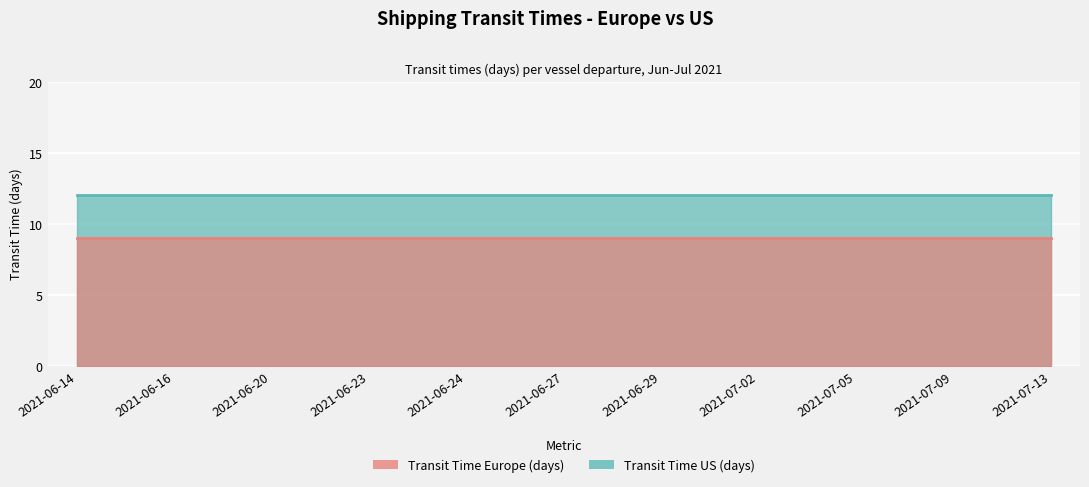

List the series in order of their overall mean, lowest first.

transit_time, transit_time_us